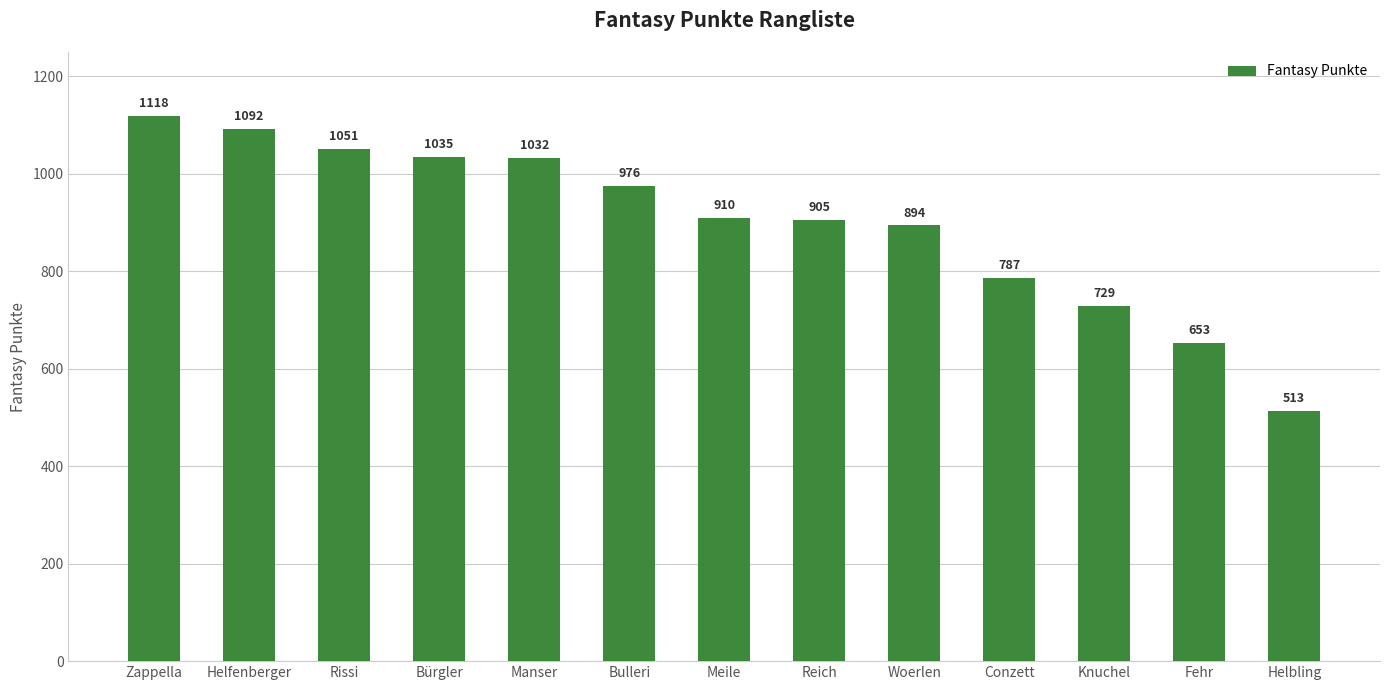

How many bars are there in total?

13